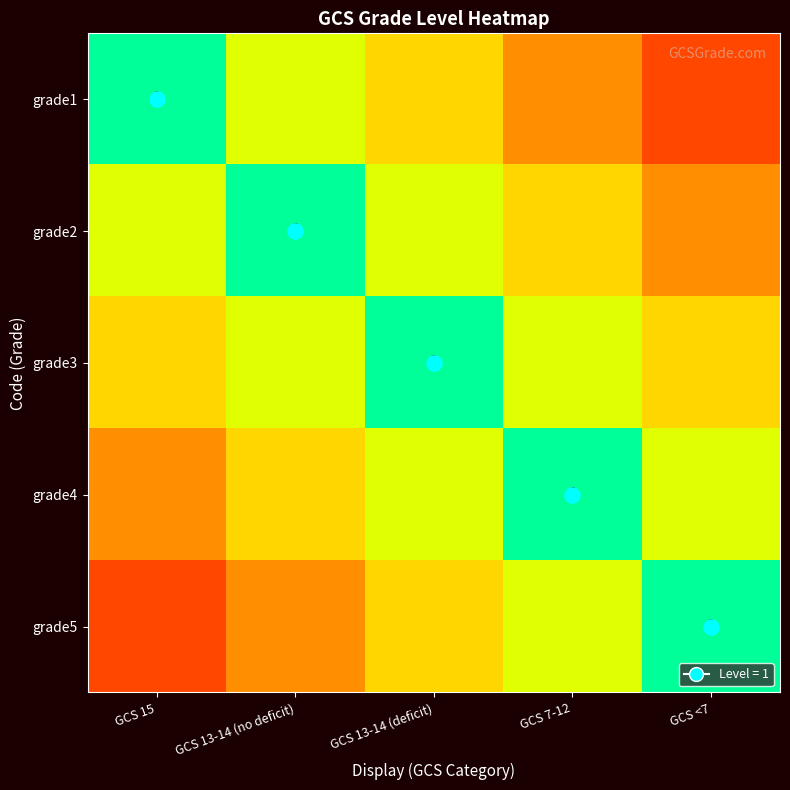

The grade5 series shows 0.6 at GCS 13-14 (deficit). True or false?

True